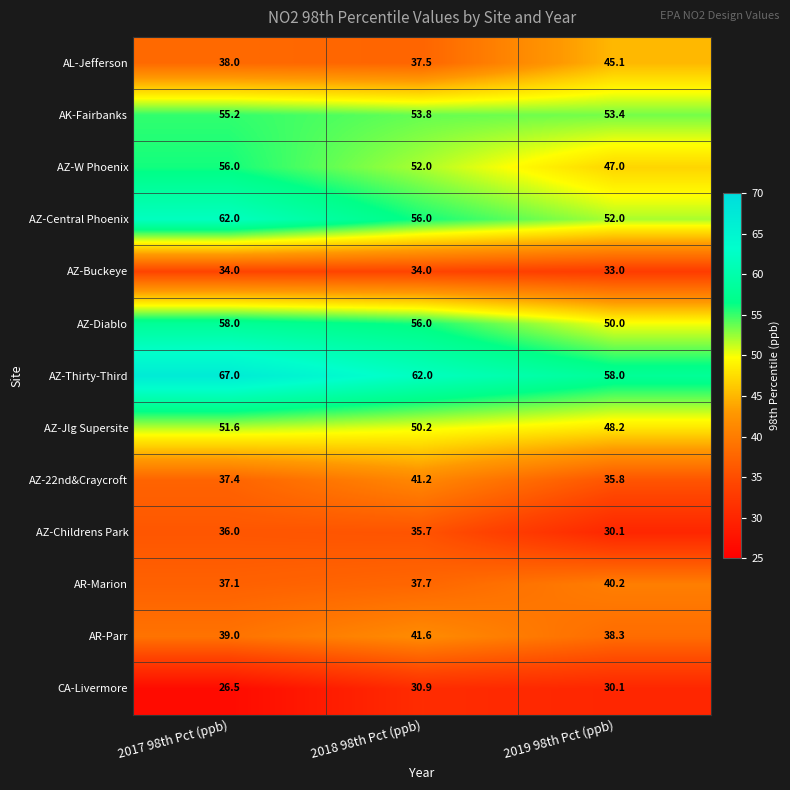

List the series in order of their peak value, highest first.

AZ-Thirty-Third, AZ-Central Phoenix, AZ-Diablo, AZ-W Phoenix, AK-Fairbanks, AZ-Jlg Supersite, AL-Jefferson, AR-Parr, AZ-22nd&Craycroft, AR-Marion, AZ-Childrens Park, AZ-Buckeye, CA-Livermore